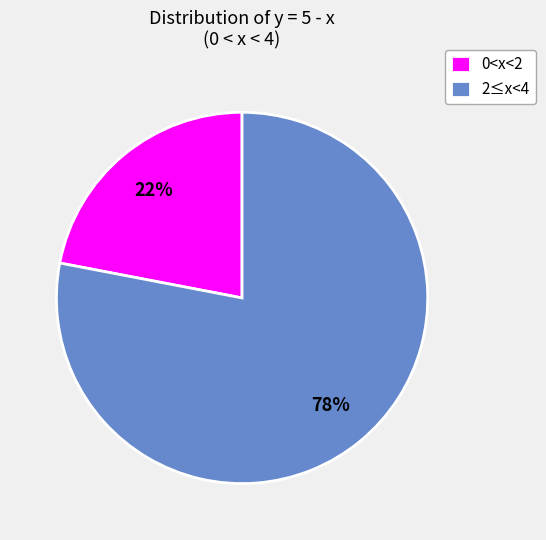

Count the number of slices in the pie.

2